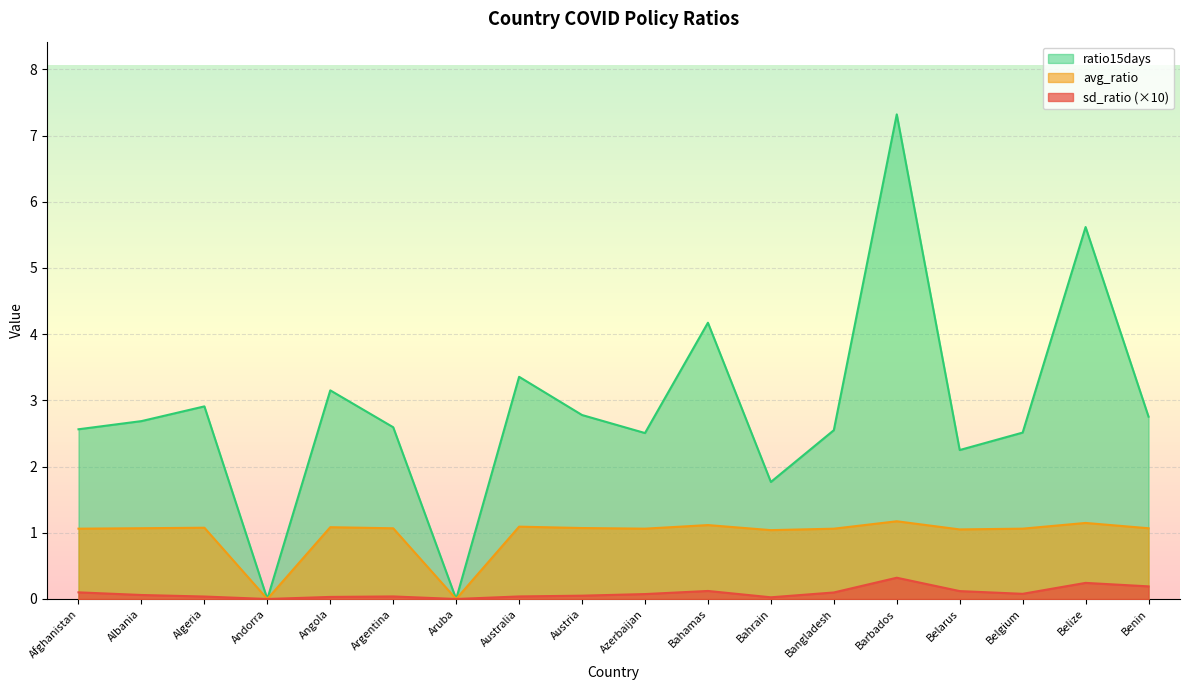

Which series has the widest spread of values?

ratio15days